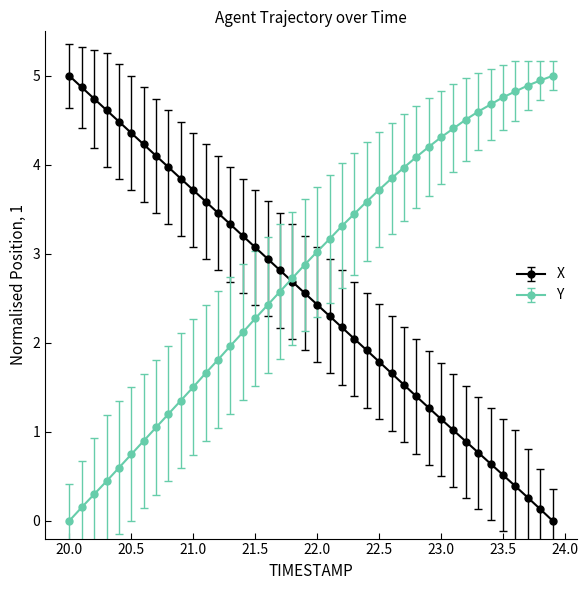

What is the highest value of the X series?

5.0